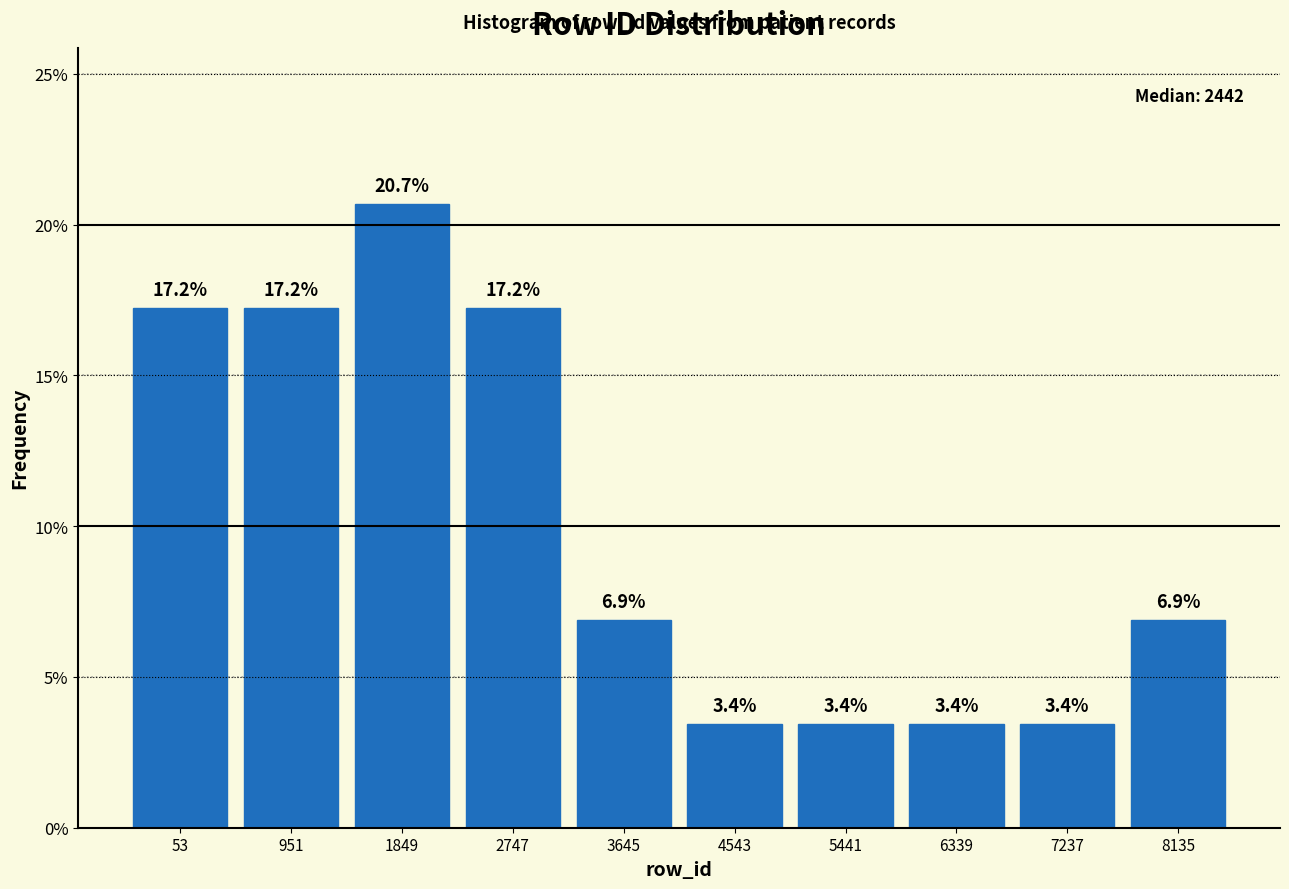

Reading left to right, what are all the values shown in this chart?

53=17.2	951=17.2	1849=20.7	2747=17.2	3645=6.9	4543=3.4	5441=3.4	6339=3.4	7237=3.4	8135=6.9